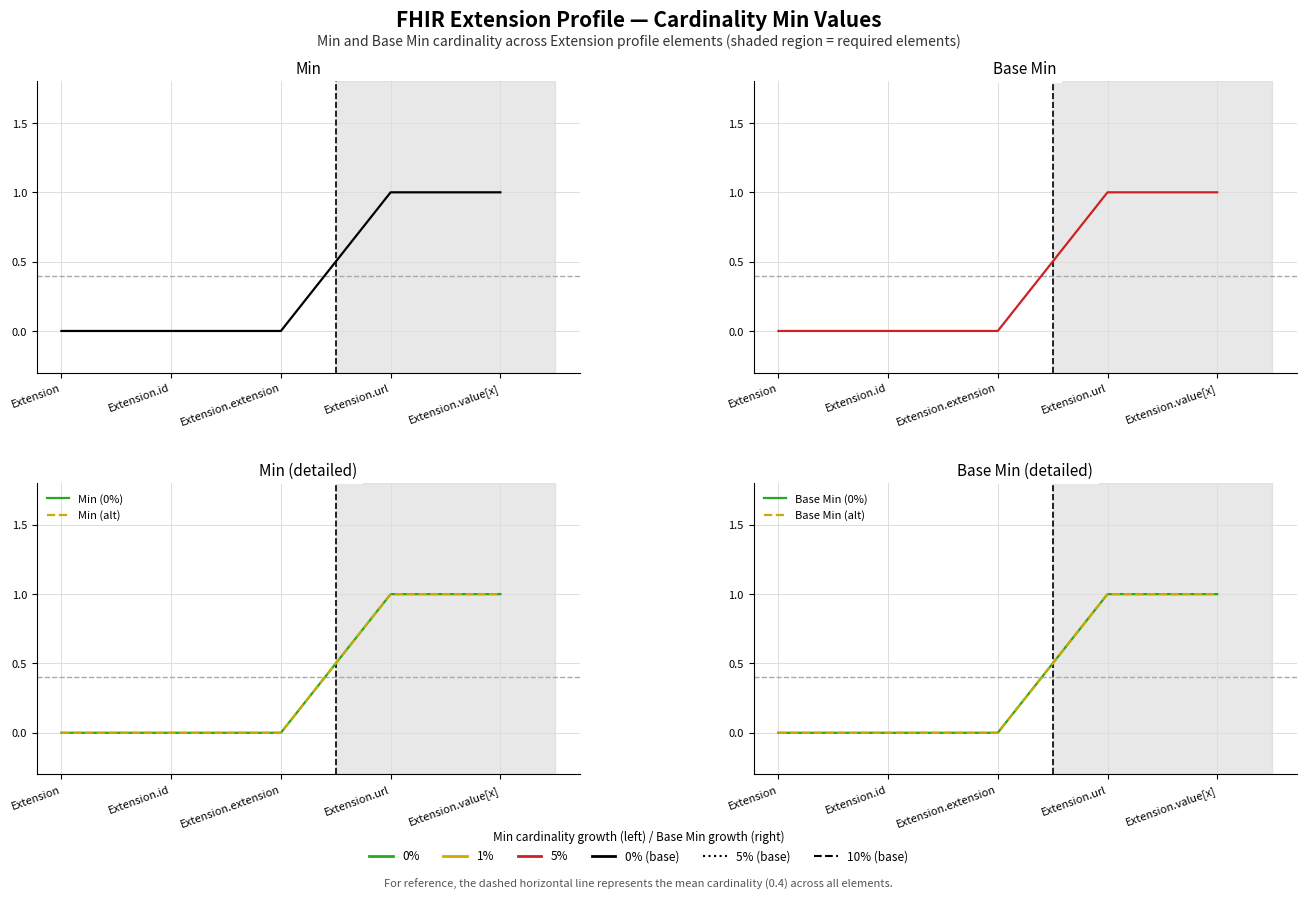

Rank the series by their maximum value, from highest to lowest.

Min, Base Min, Min (0%), Min (alt), Base Min (0%), Base Min (alt)